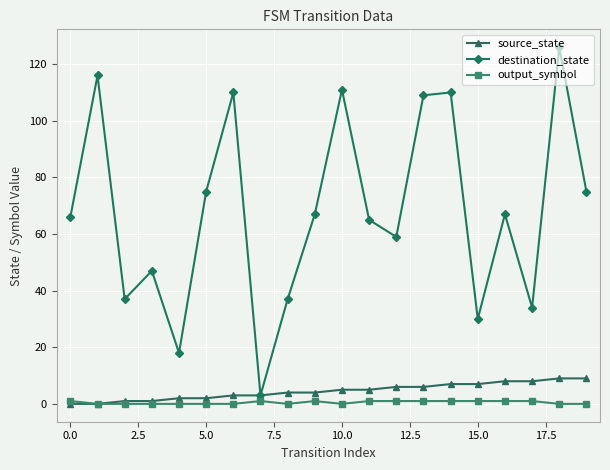

True or false: output_symbol has more than 0 interior local peaks.

True